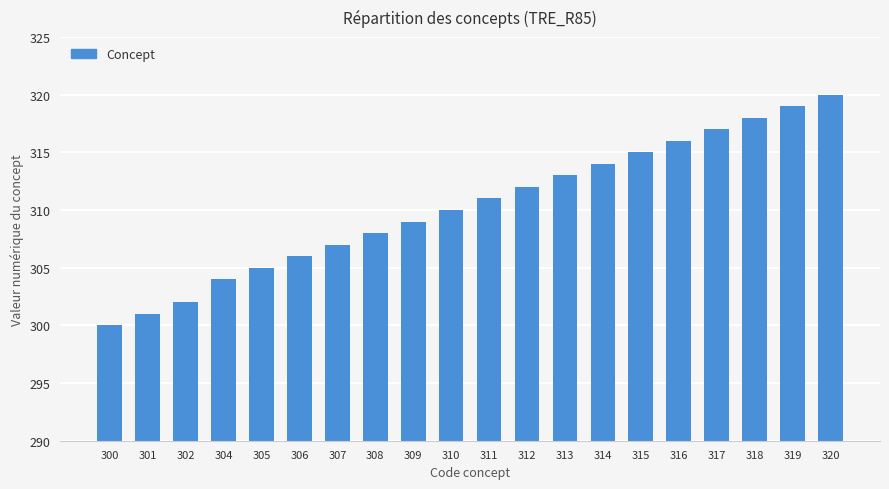

What is the sum of all values?

6207